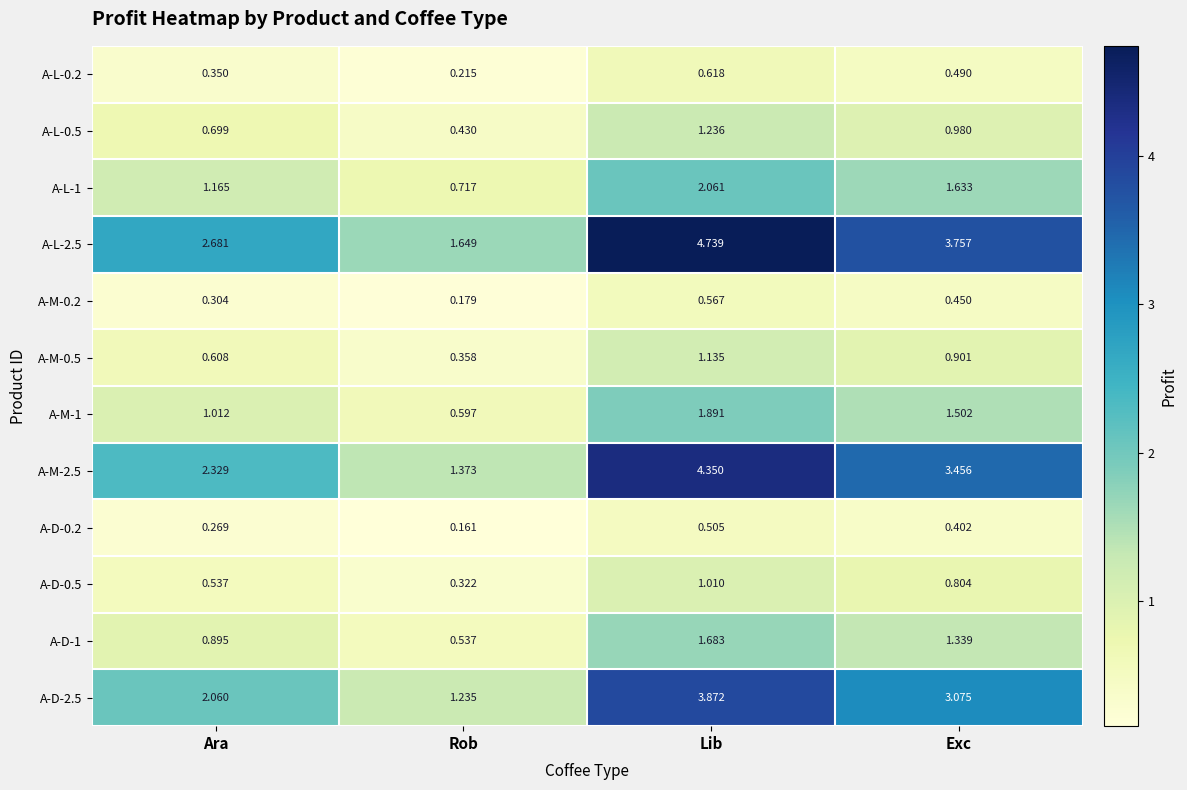

At which category does the chart reach its peak across all series?

Lib